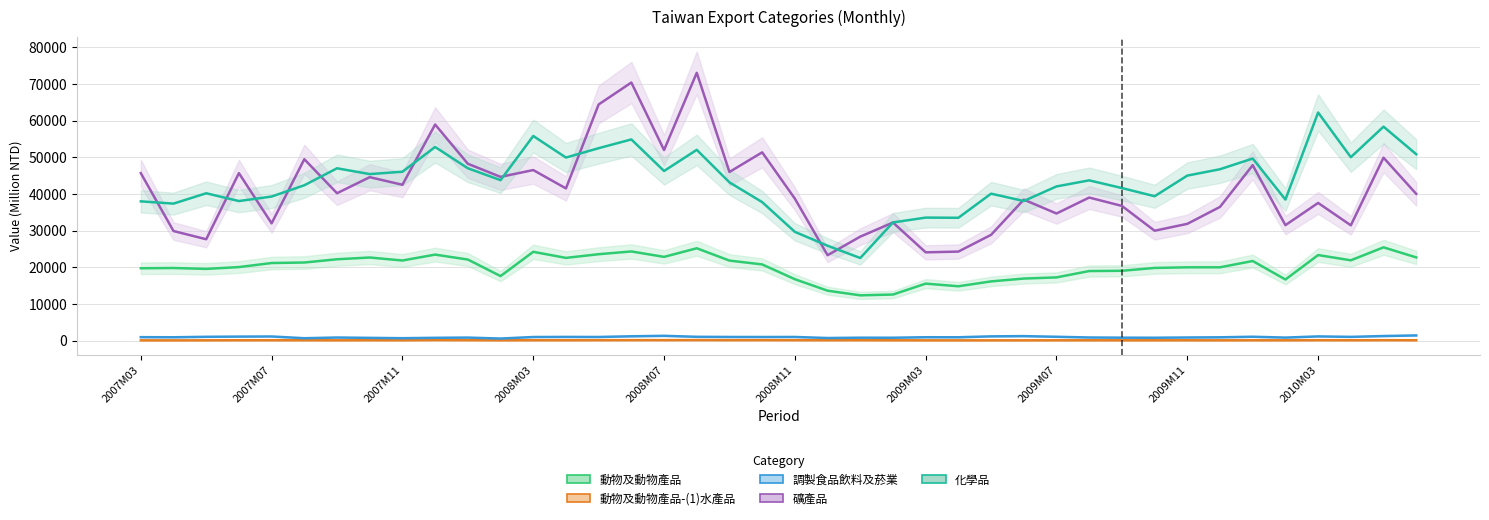

List the series in order of their peak value, highest first.

礦產品, 化學品, 動物及動物產品, 調製食品飲料及菸業, 動物及動物產品-(1)水產品